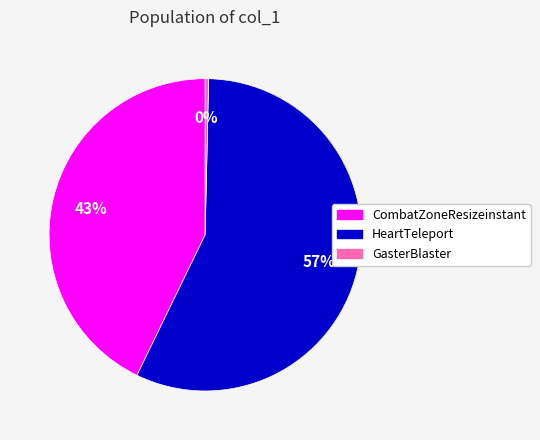

Rank the categories by value from lowest to highest.

GasterBlaster, CombatZoneResizeinstant, HeartTeleport